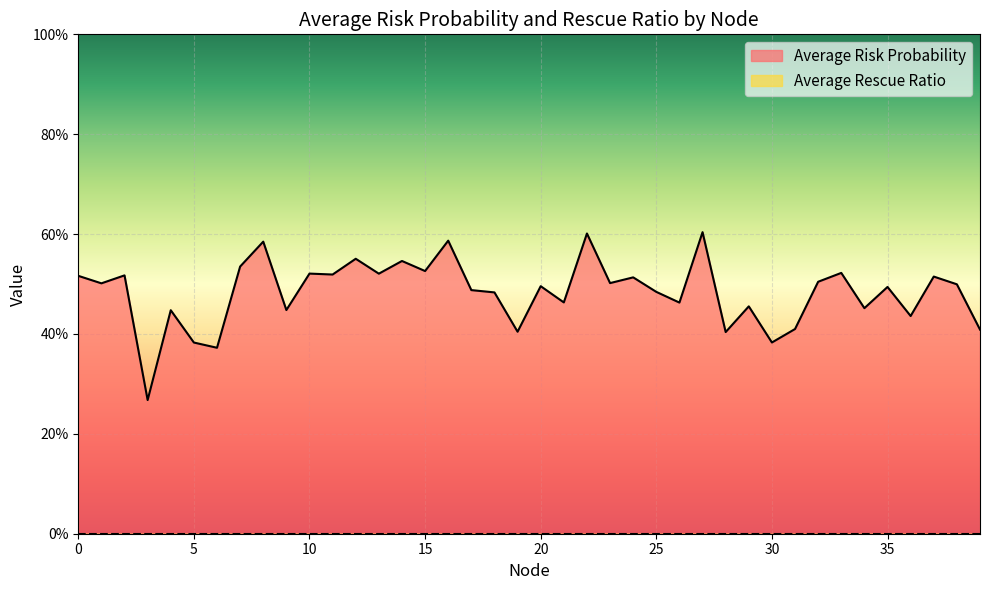

Which label corresponds to the largest value in the chart?

27